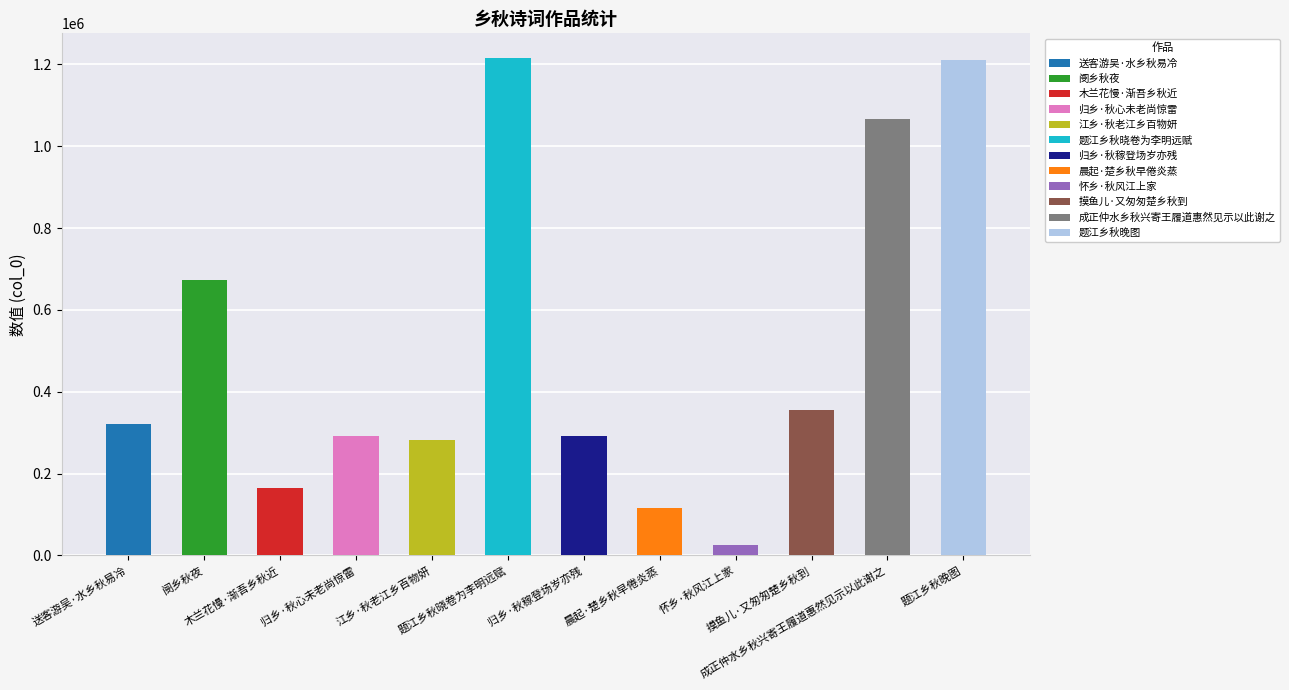

Reading left to right, what are all the values shown in this chart?

321273	672287	164251	292797	282345	1215409	292921	115778	24387	356612	1065987	1211476